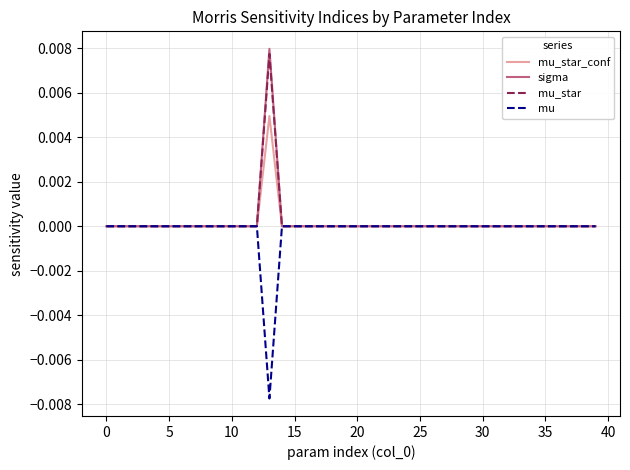

What are all the series names shown in the legend?

mu_star_conf, sigma, mu_star, mu